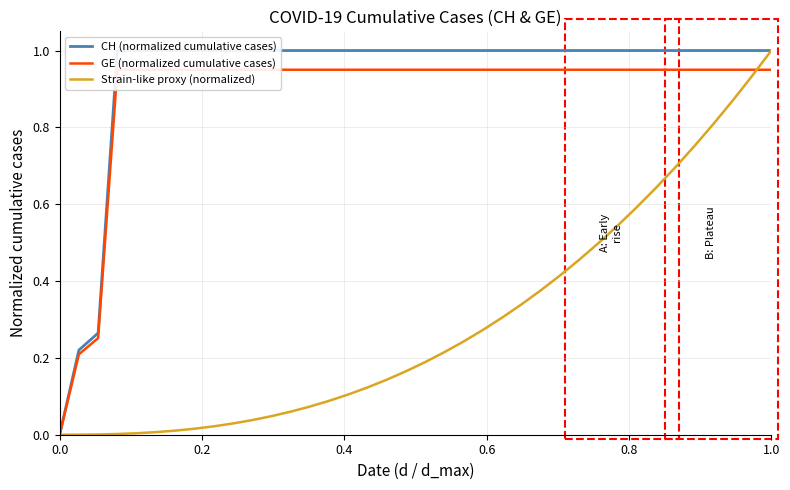

What is the average value of the GE (normalized cumulative cases) series?

0.9